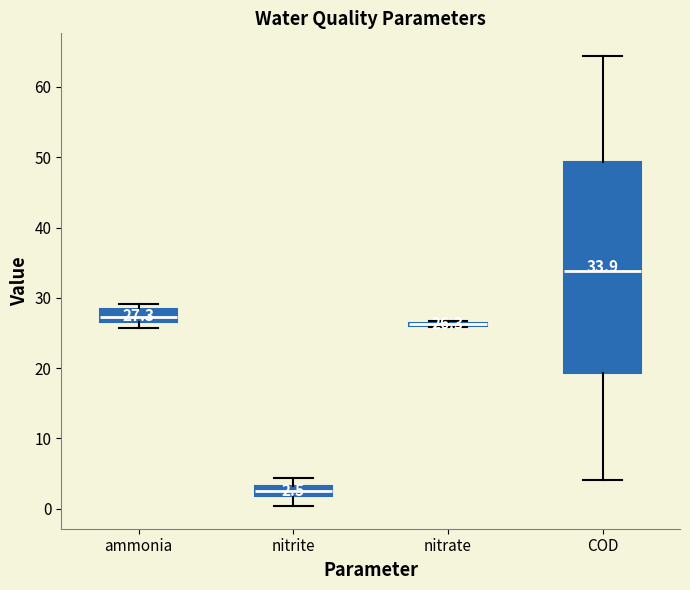

Comparing the boxes themselves (not the whiskers), which one is the tallest?

COD